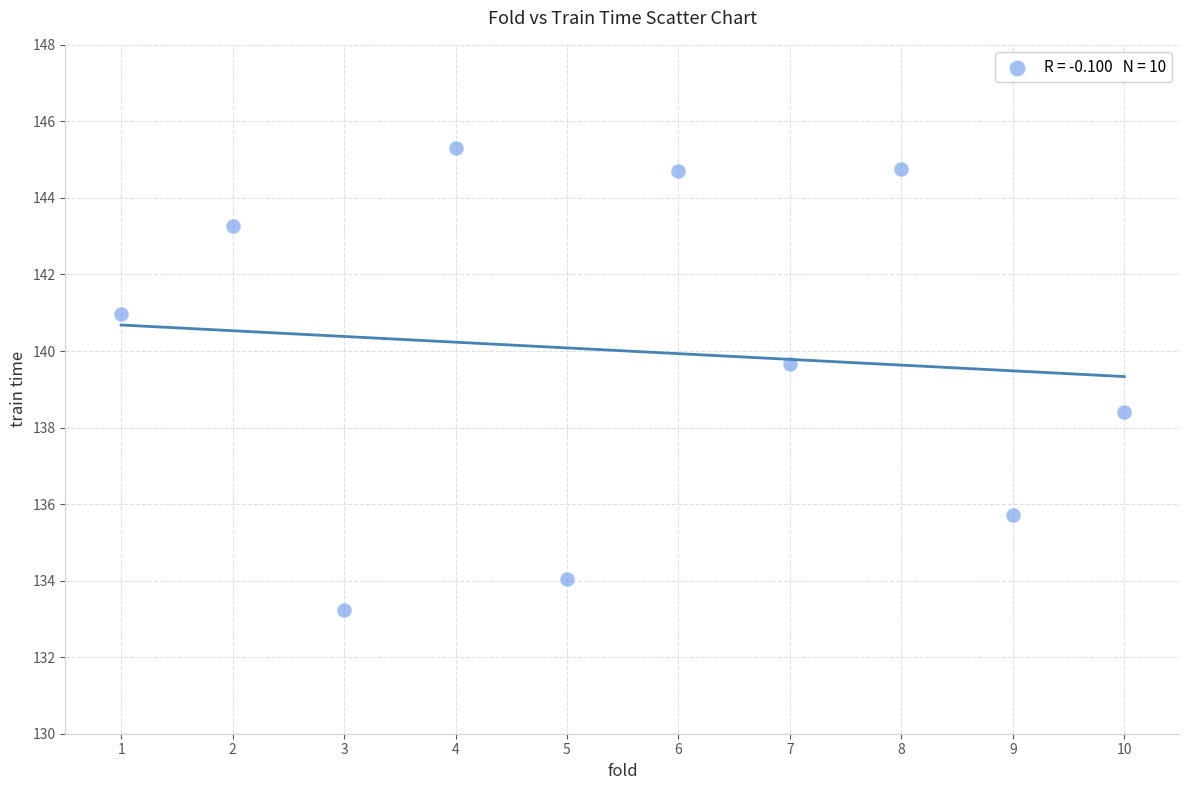

What is the range of X values (max minus min)?

9.0